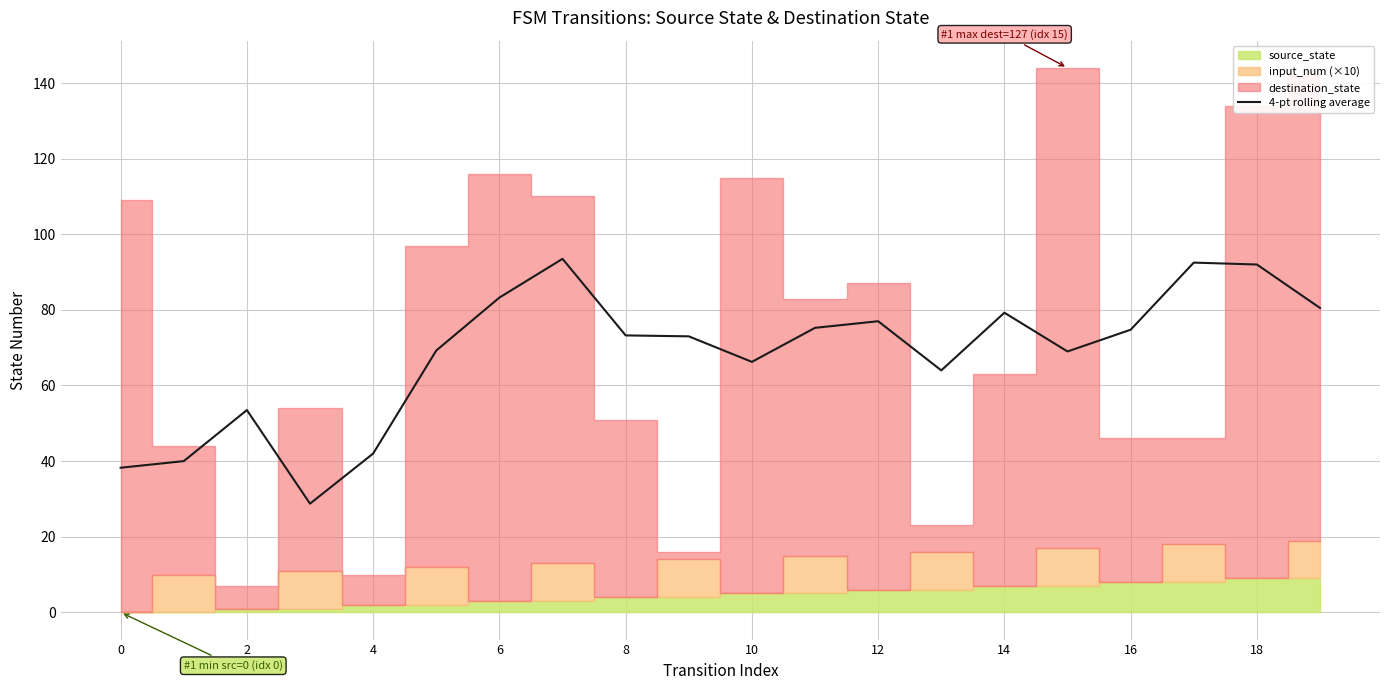

True or false: 4-pt rolling average has a value of 77.0 at 12.

True